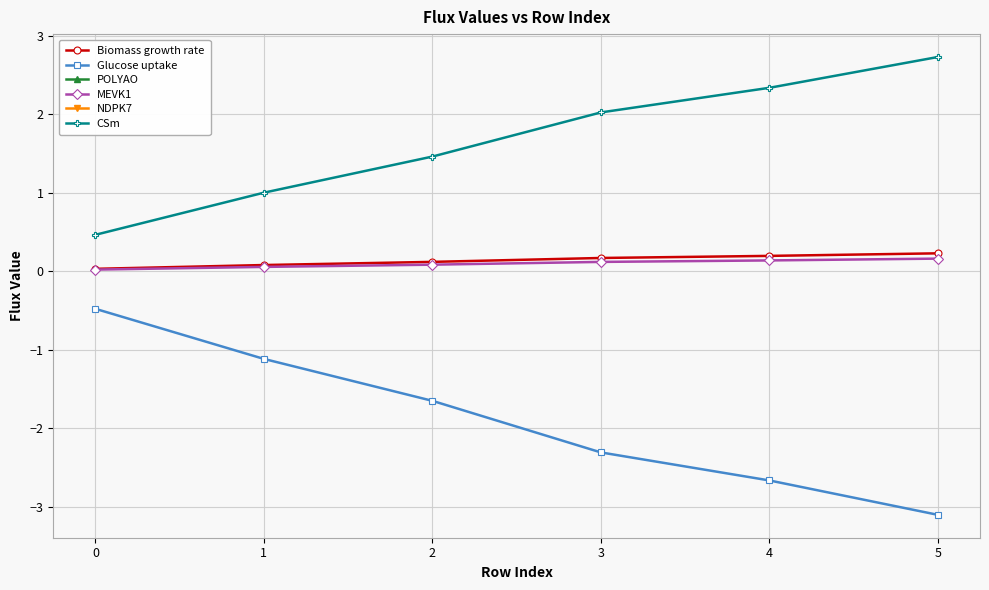

How many data points does each series have?

6